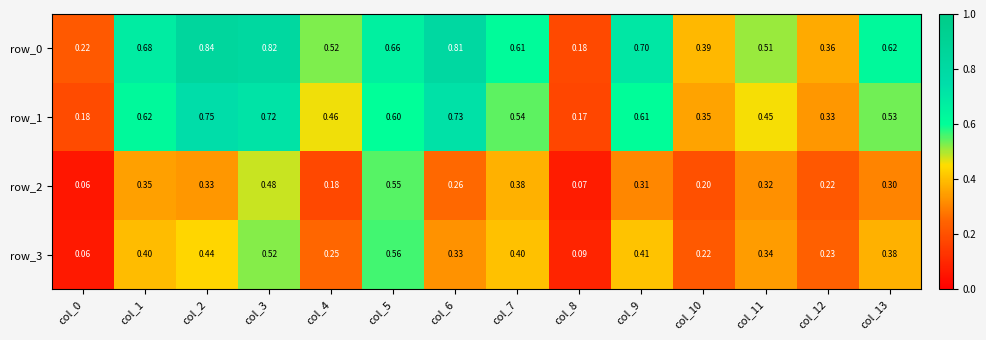

Read the row_1 value at col_1.

0.6